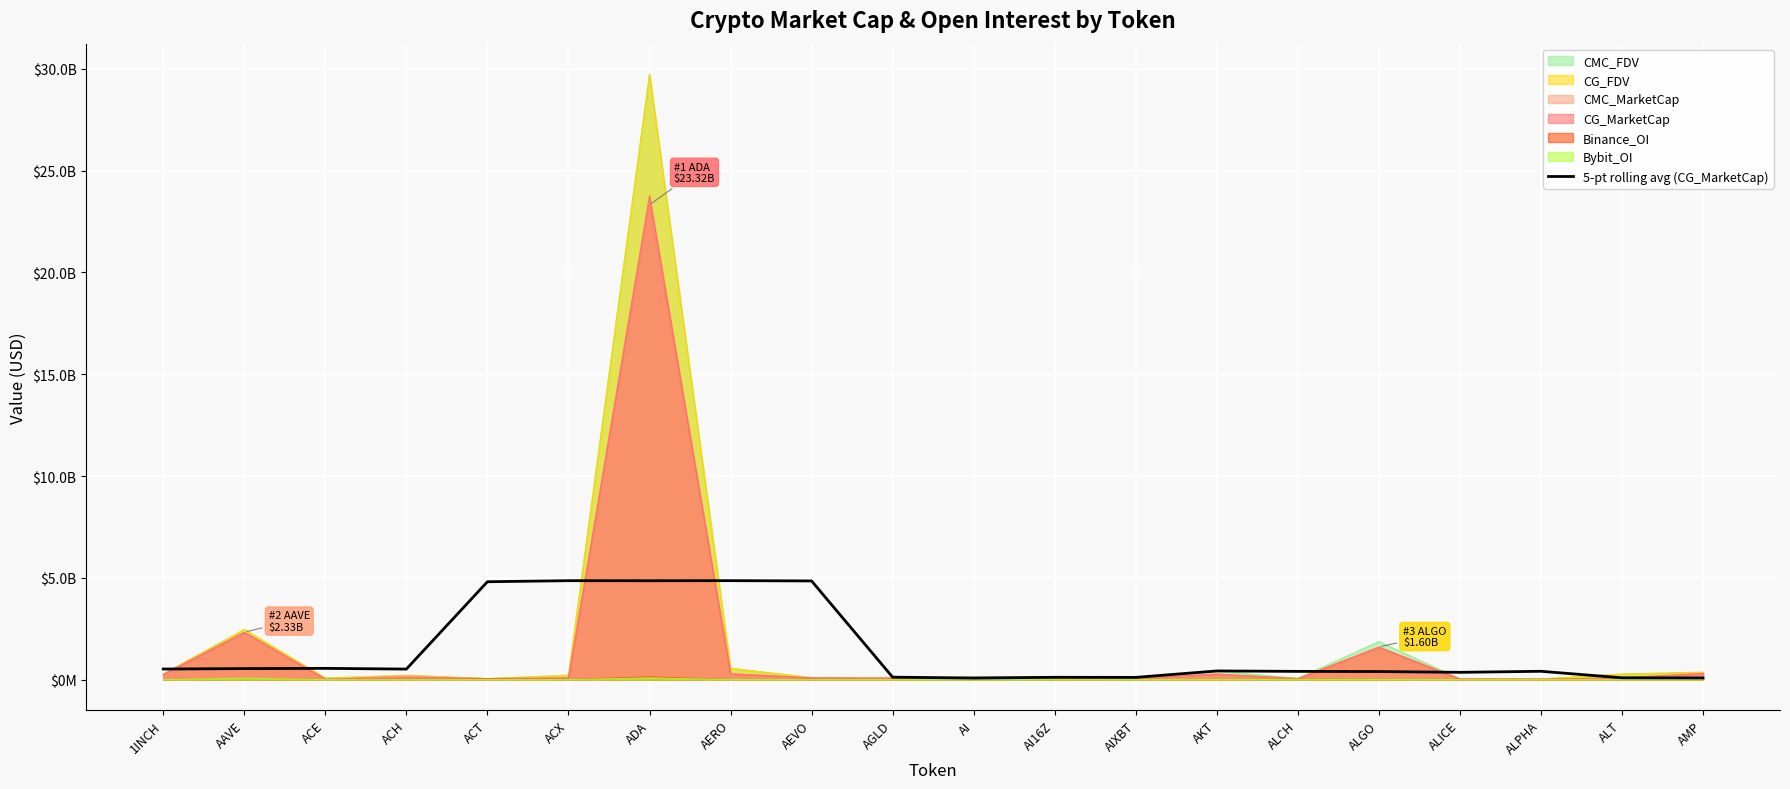

How many values exceed 427934422?

9